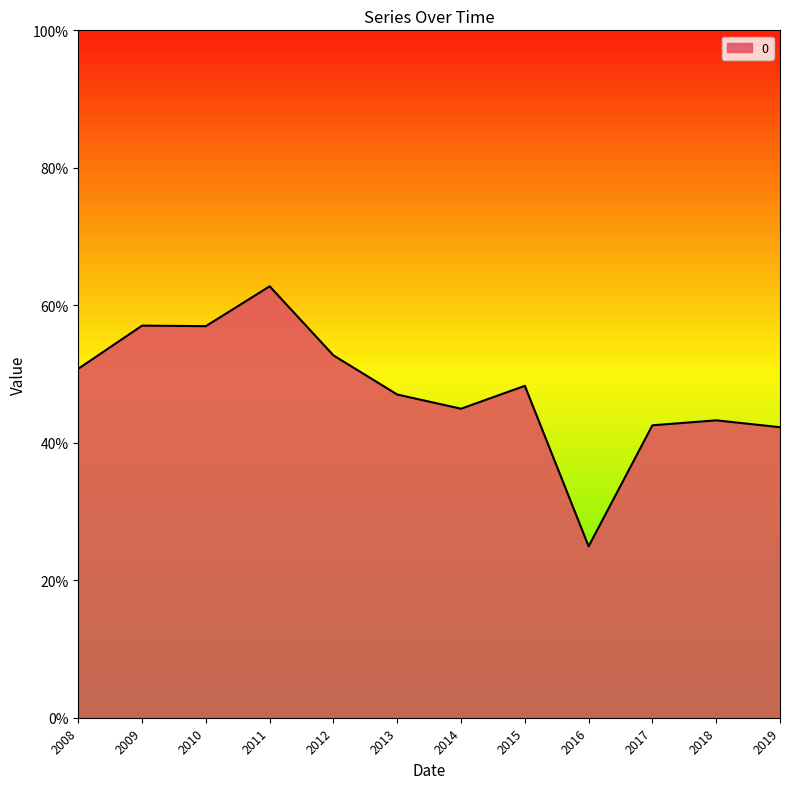

What is the value of the 4th point from the left?

0.6